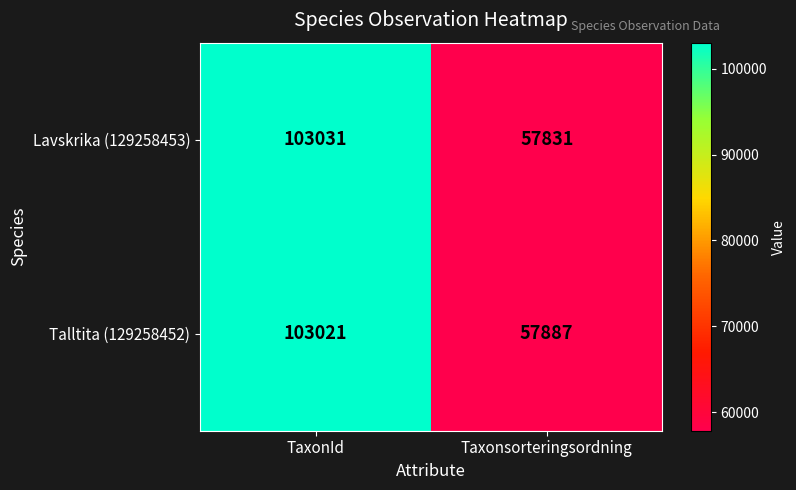

The value of Talltita (129258452) at TaxonId is 44785. True or false?

False